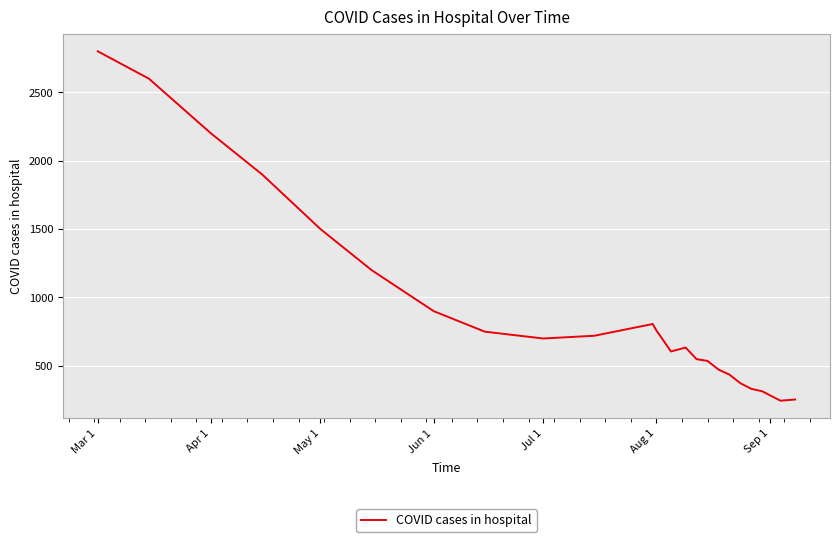

What is the minimum value shown in the chart?

245